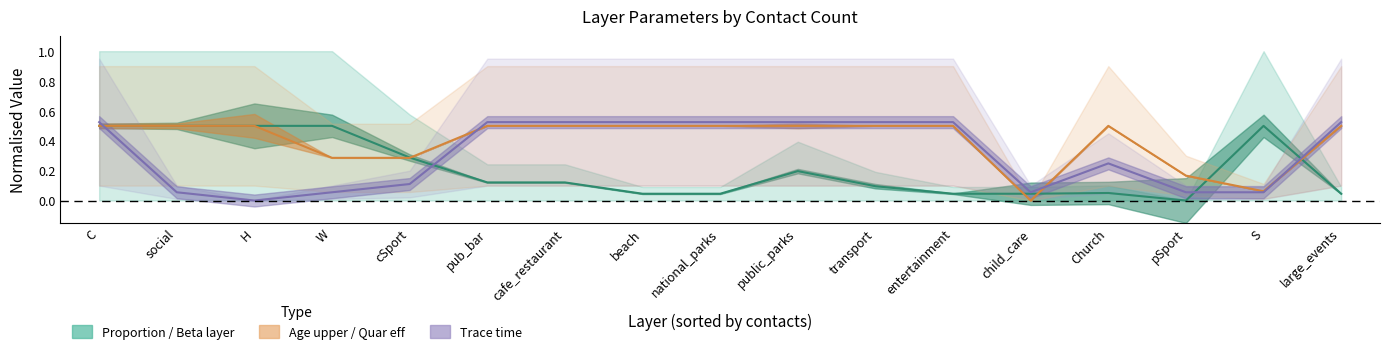

How many data points in trace_time (center) are above 0?

16